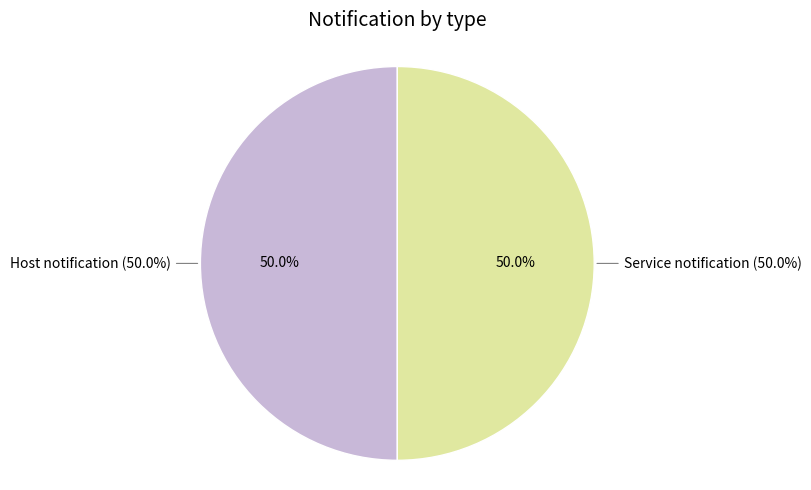

Combined, do Host notification and Service notification account for over 50%?

Yes